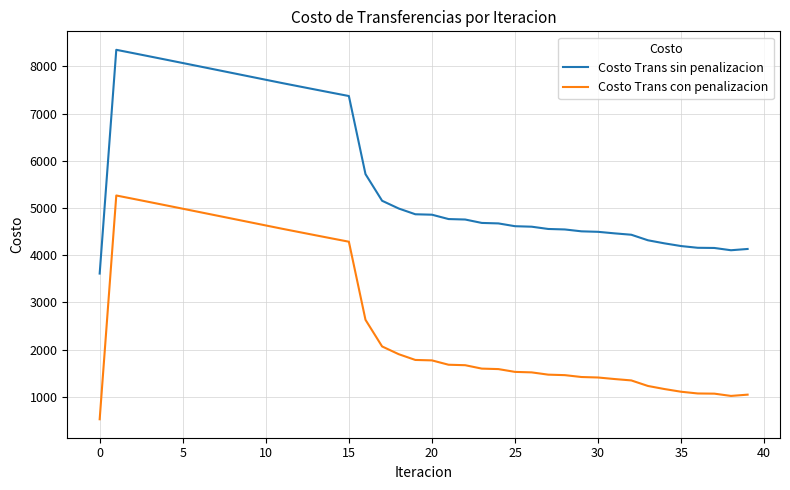

What is the minimum value for Costo Trans sin penalizacion?

3611.8